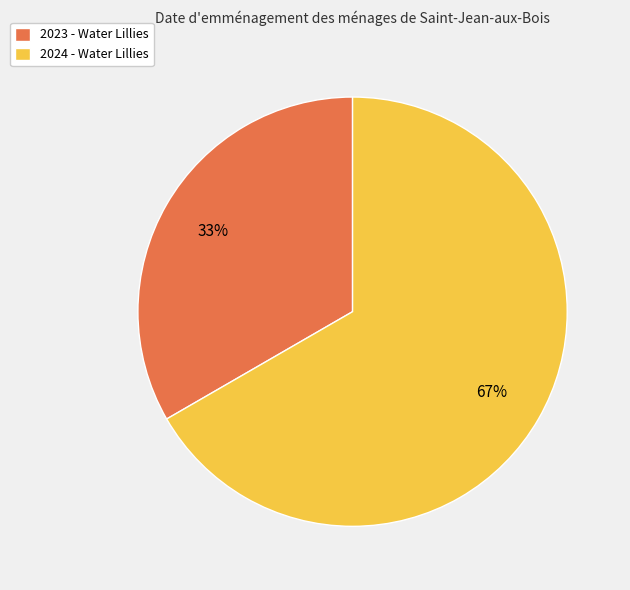

To the nearest percent, what percentage of the pie is 2023 - Water Lillies?

33%